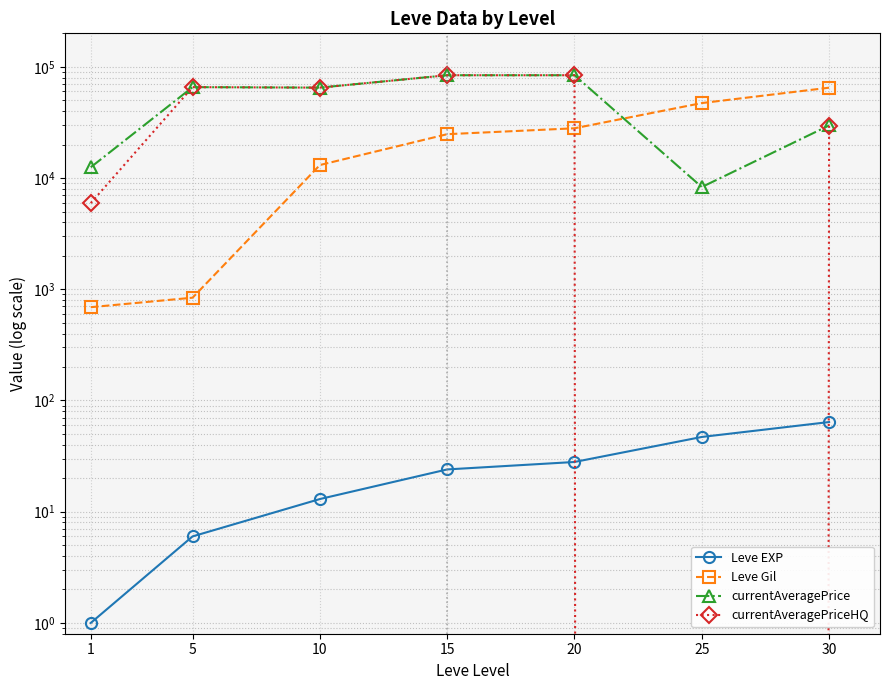

The currentAveragePrice series shows 8300 at 25. True or false?

True